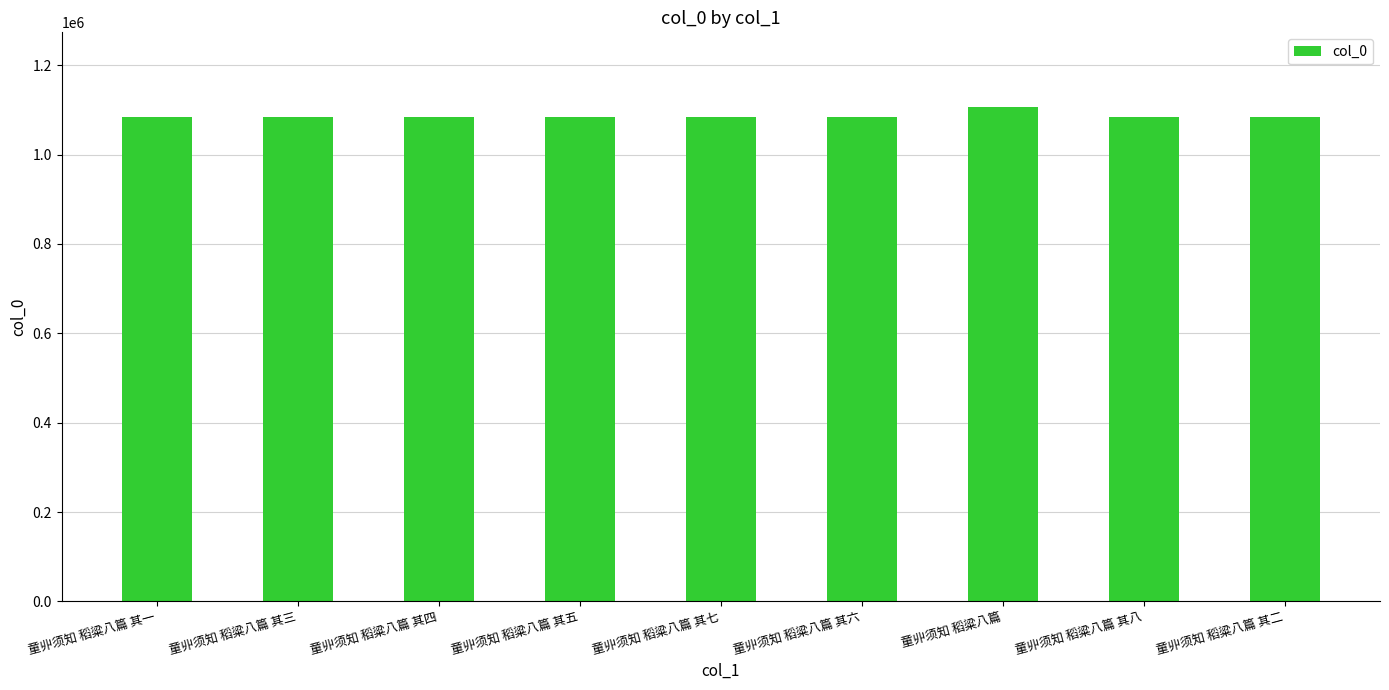

True or false: the data shows 1084040 at 童丱须知 稻粱八篇 其七.

True